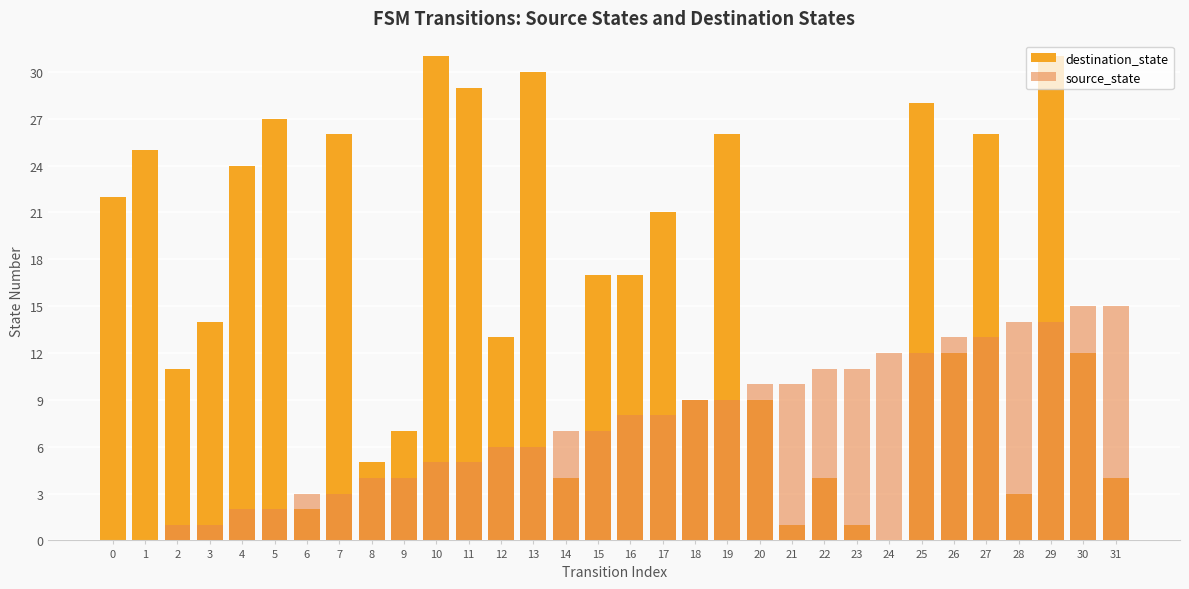

Rank the categories by destination_state value from lowest to highest.

24, 21, 23, 6, 28, 14, 22, 31, 8, 9, 18, 20, 2, 26, 30, 12, 3, 15, 16, 17, 0, 4, 1, 7, 19, 27, 5, 25, 11, 13, 10, 29